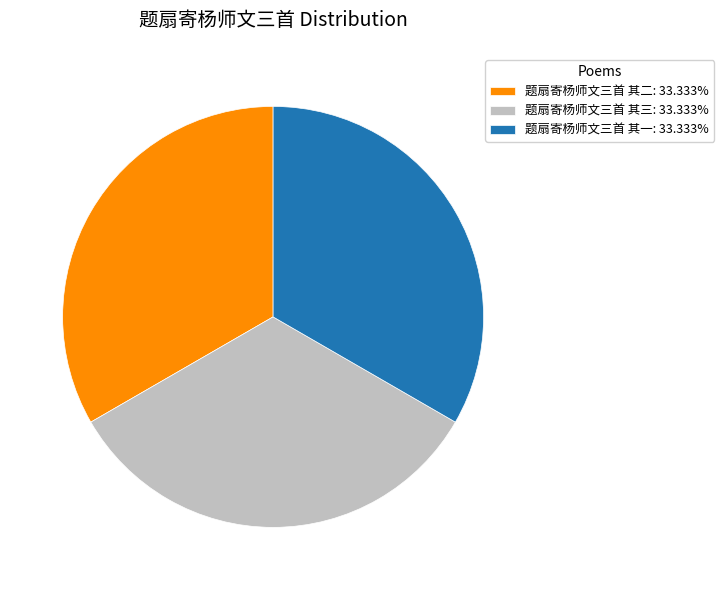

Count the number of slices in the pie.

3